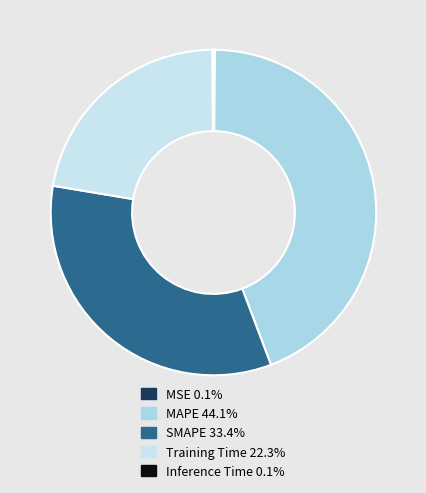

Between MSE and Training Time, which is larger?

Training Time